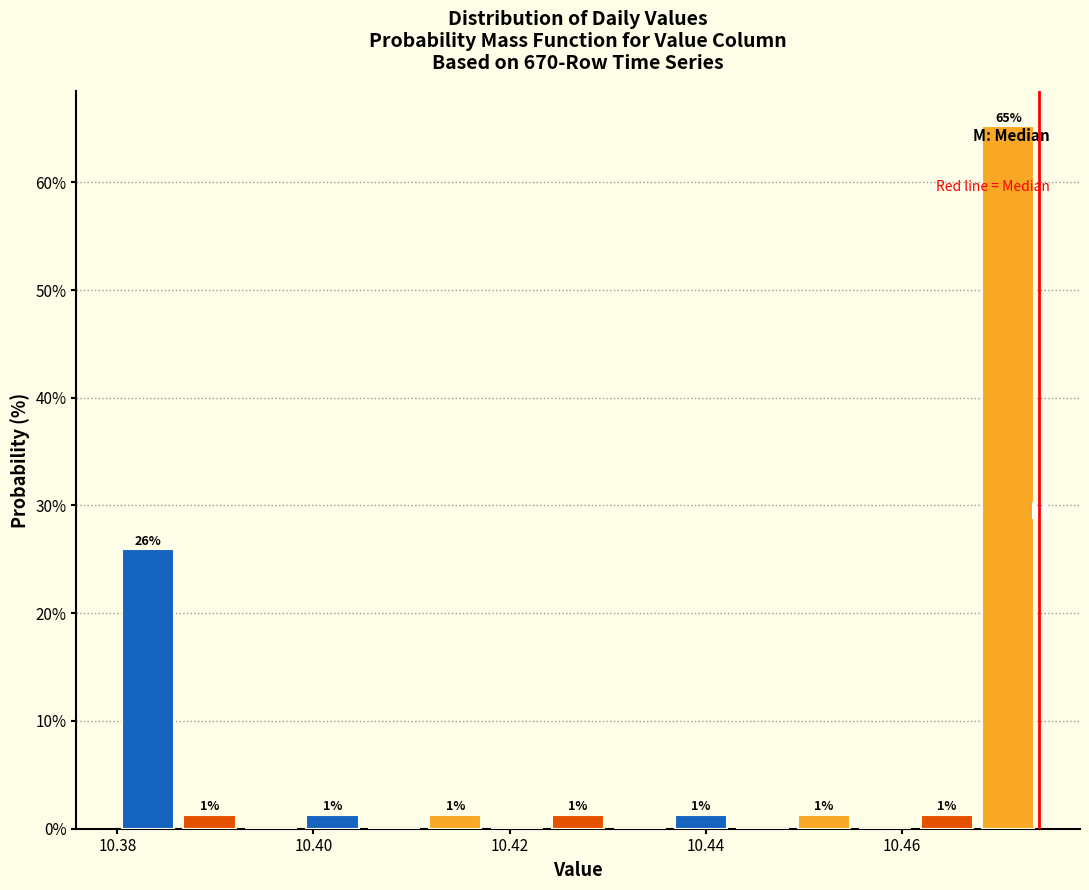

Around what value on the x-axis is the tallest bar? Give the approximate position of its centre, as read against the axis.

10.470